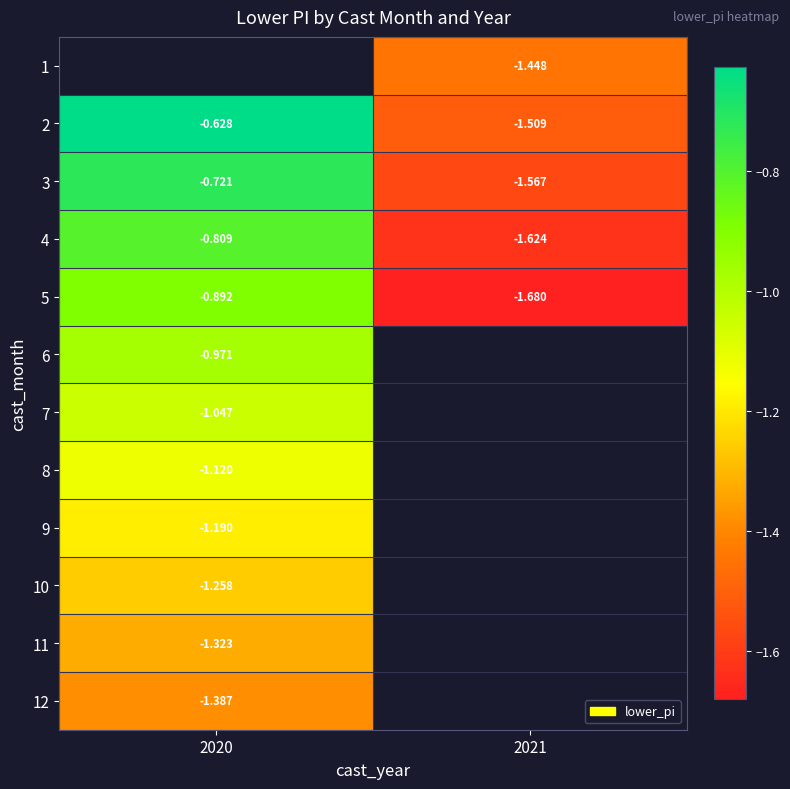

Is the value of 9 at 2020 greater than the value of 11 at 2020?

Yes